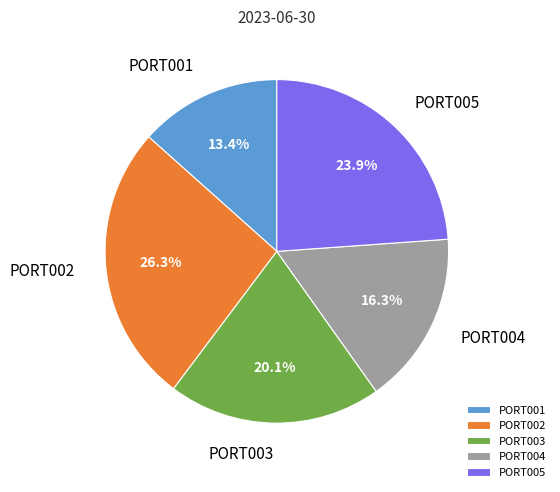

What percentage do PORT002 and PORT004 together represent?

42.6%